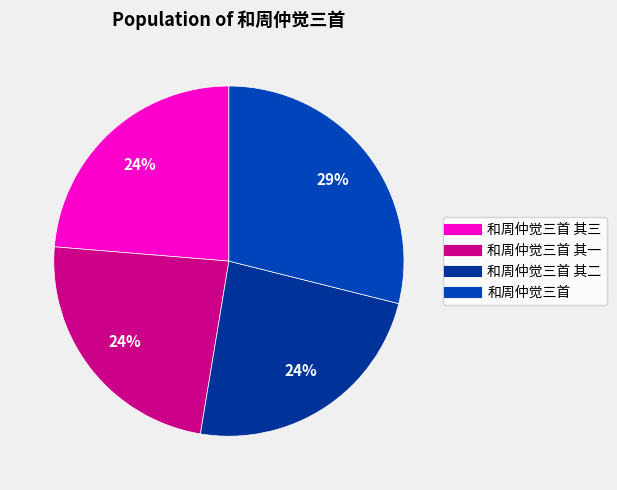

Is 和周仲觉三首 其一 the majority of the pie?

No